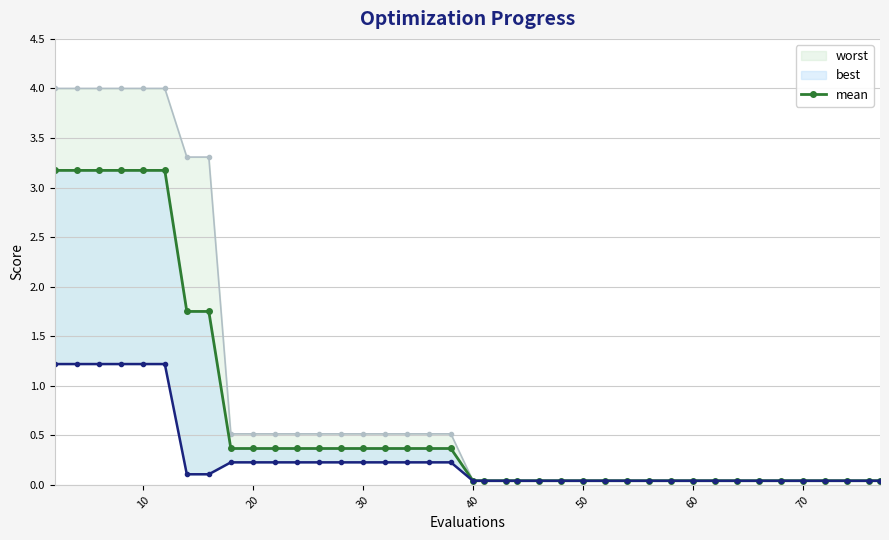

True or false: worst has more than 1 interior local peaks.

False